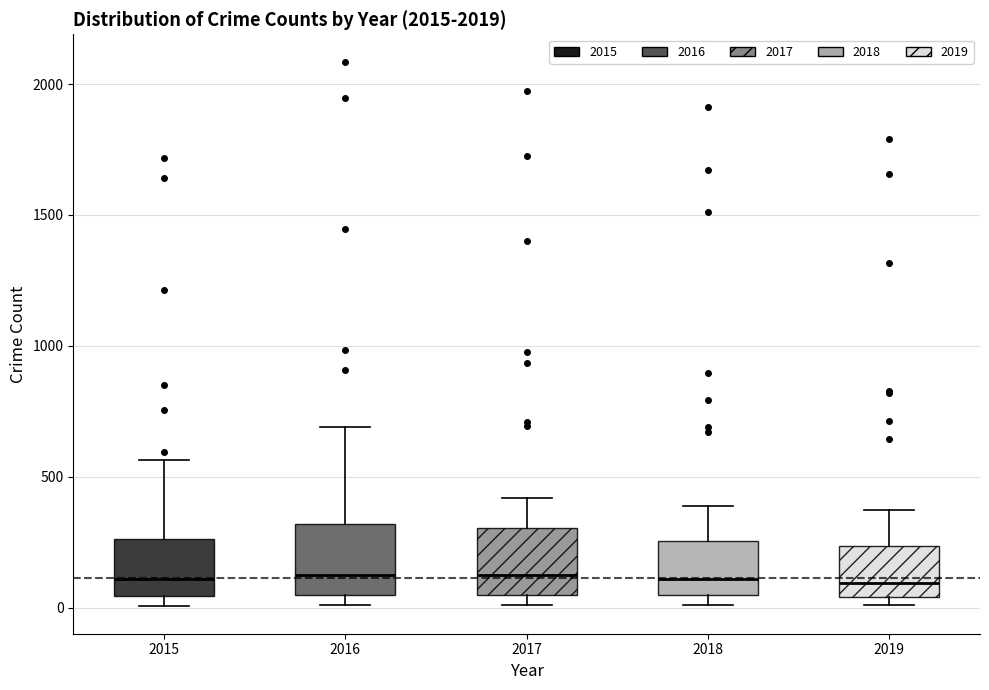

Reading left to right, read every box against the y-axis: the position of its median line, the range the box covers, and the ends of its whiskers. The values are not printed on the chart, so give them approximately, as read against the axis.

2015: median 100, box 50 to 250, whiskers 0 to 550
2016: median 150, box 50 to 300, whiskers 0 to 700
2017: median 100, box 50 to 300, whiskers 0 to 400
2018: median 100, box 50 to 250, whiskers 0 to 400
2019: median 100, box 50 to 250, whiskers 0 to 400